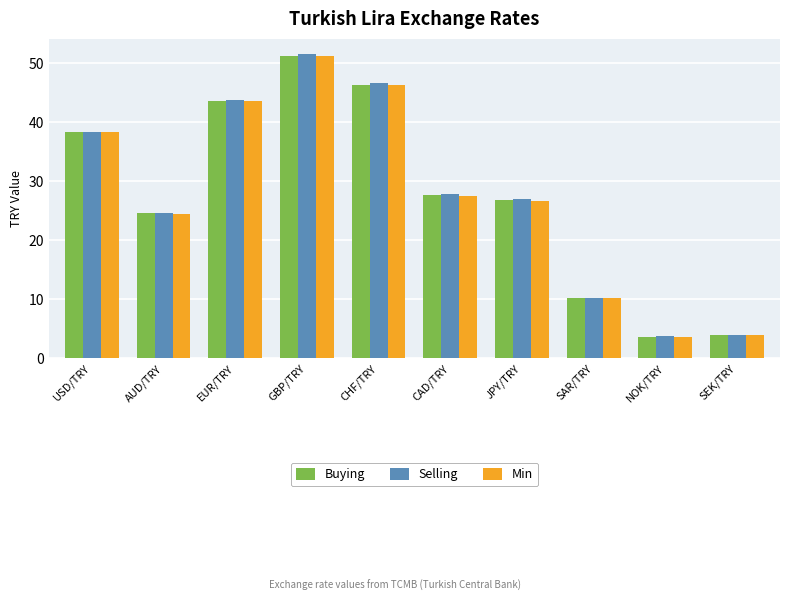

How many bars are there in each group?

3